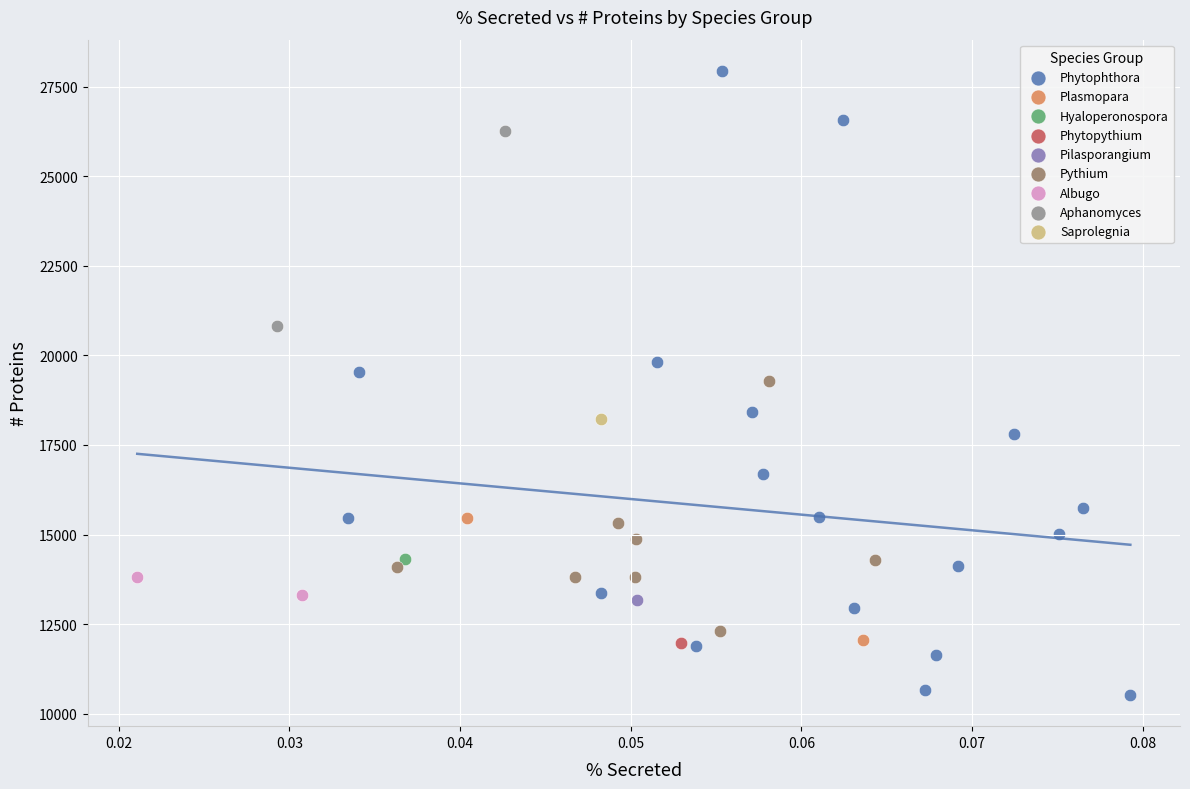

What are all the series names shown in the legend?

Phytophthora, Plasmopara, Hyaloperonospora, Phytopythium, Pilasporangium, Pythium, Albugo, Aphanomyces, Saprolegnia